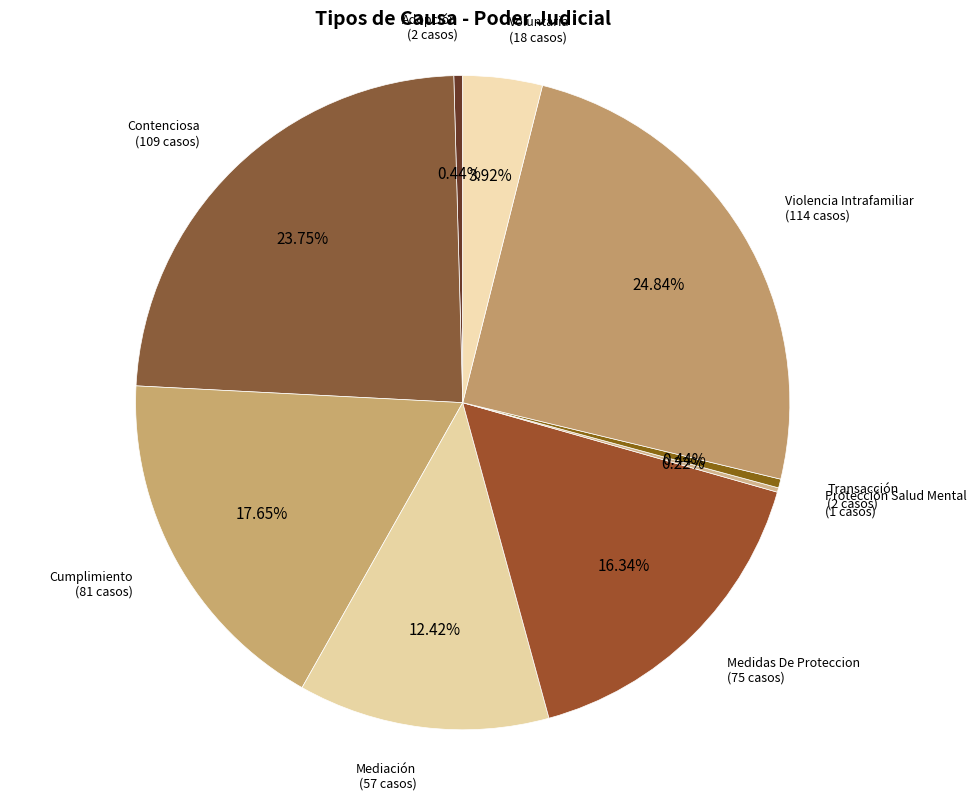

Is there any slice that represents more than half of the pie?

No